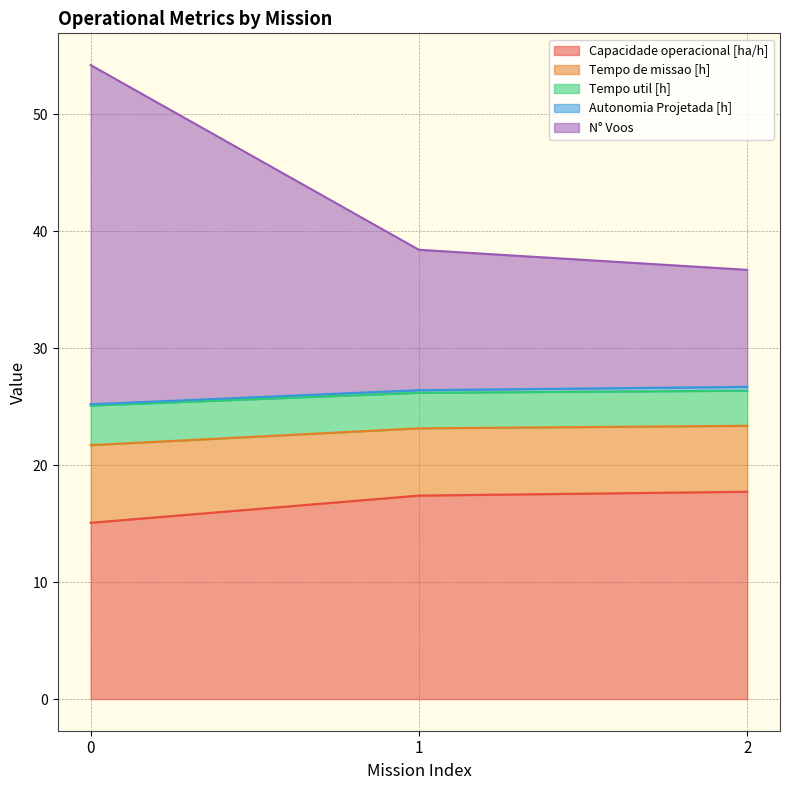

What is the difference between the maximum and second lowest values in the Tempo util [h] series?

0.2